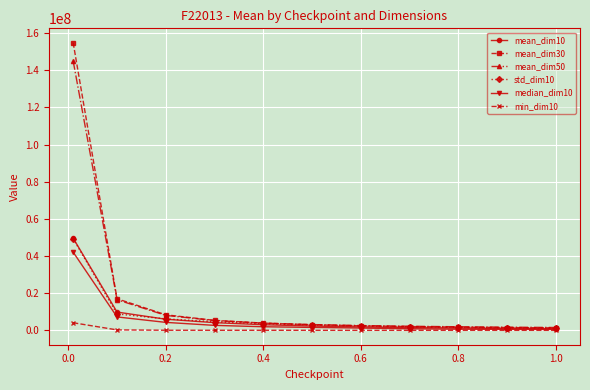

How many data points in mean_dim10 are less than 2336475?

5